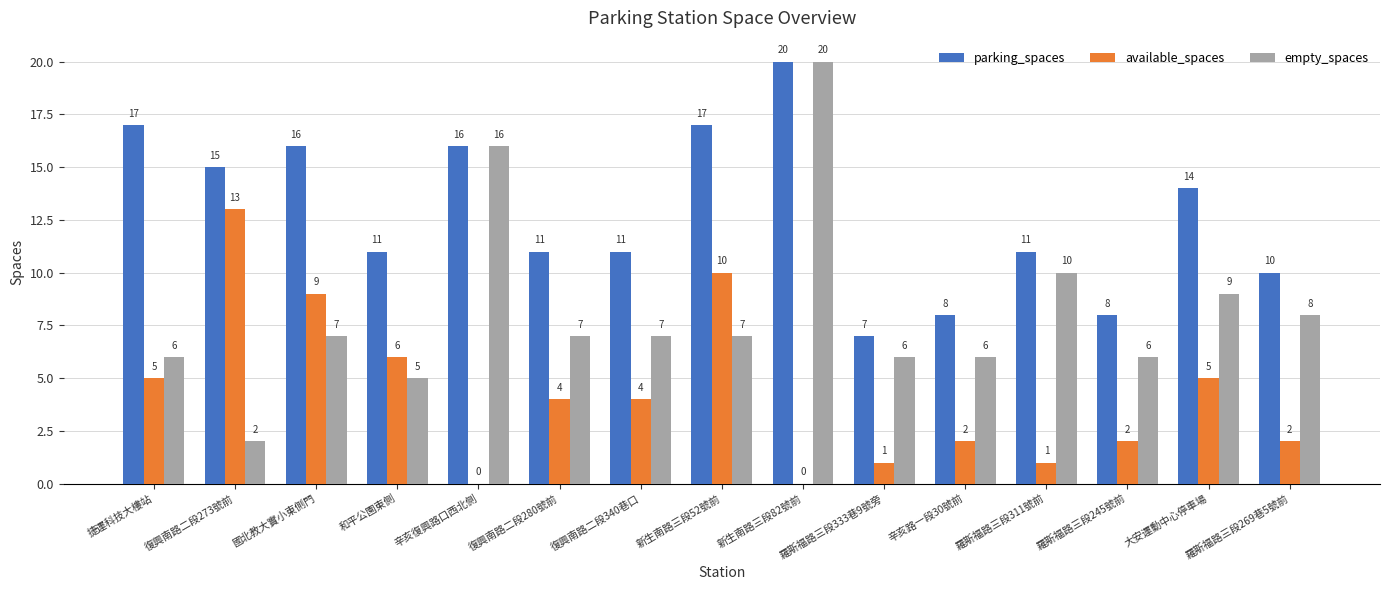

Which series changed the most between 復興南路二段273號前 and 和平公園東側?

available_spaces